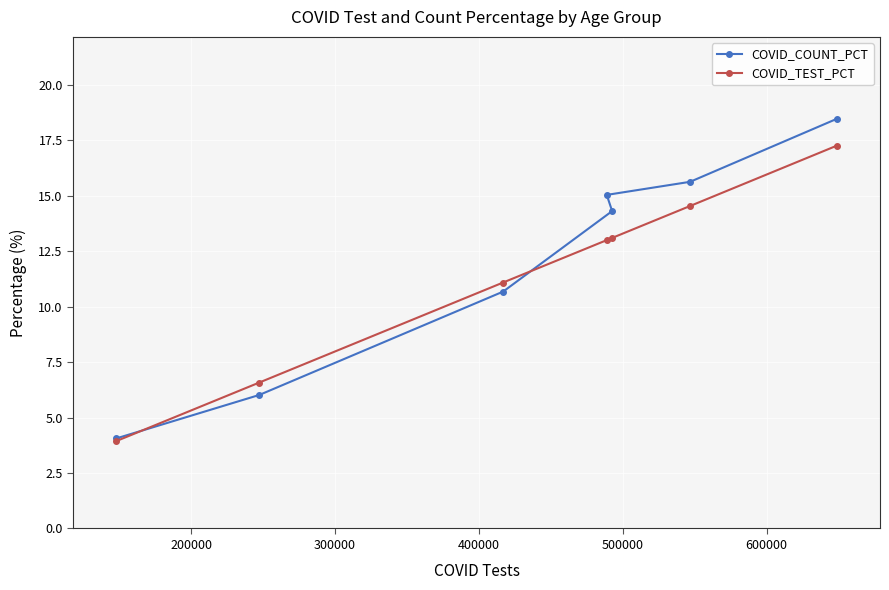

Which series has the largest range (max minus min)?

COVID_COUNT_PCT